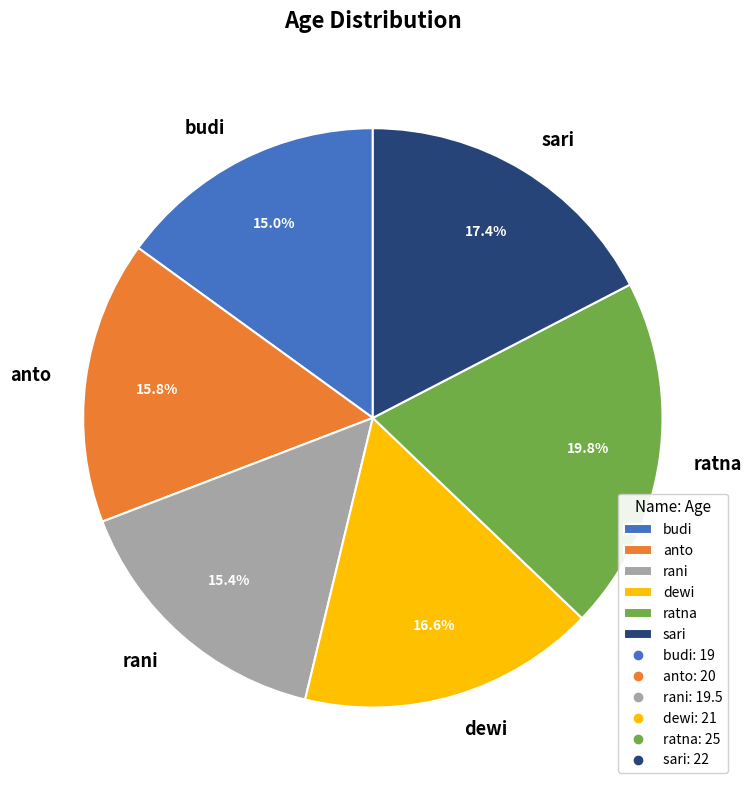

To the nearest percent, what is the difference between the dewi and rani slice percentages?

1%